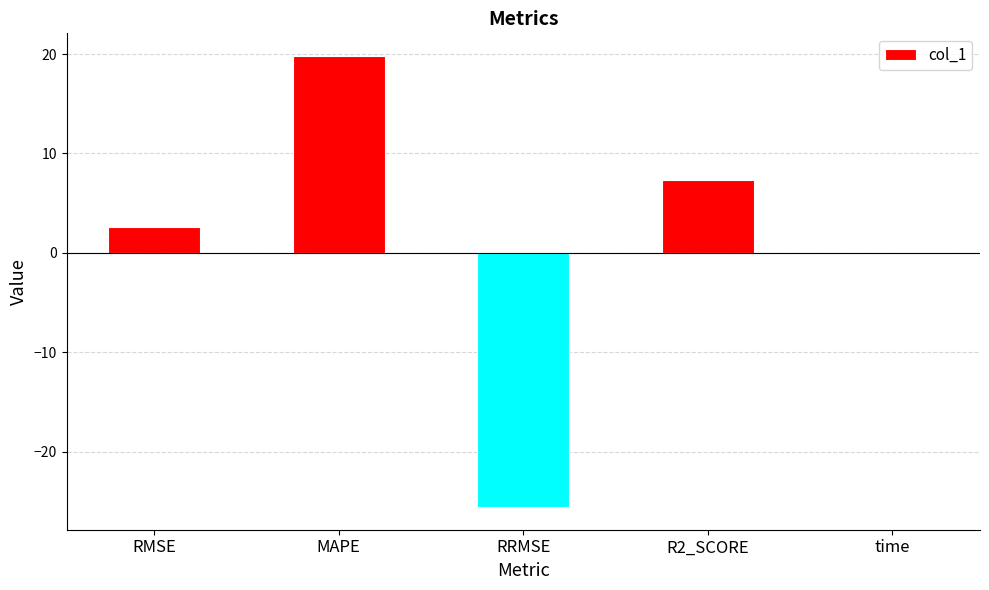

At which category does the chart reach its peak across all series?

MAPE